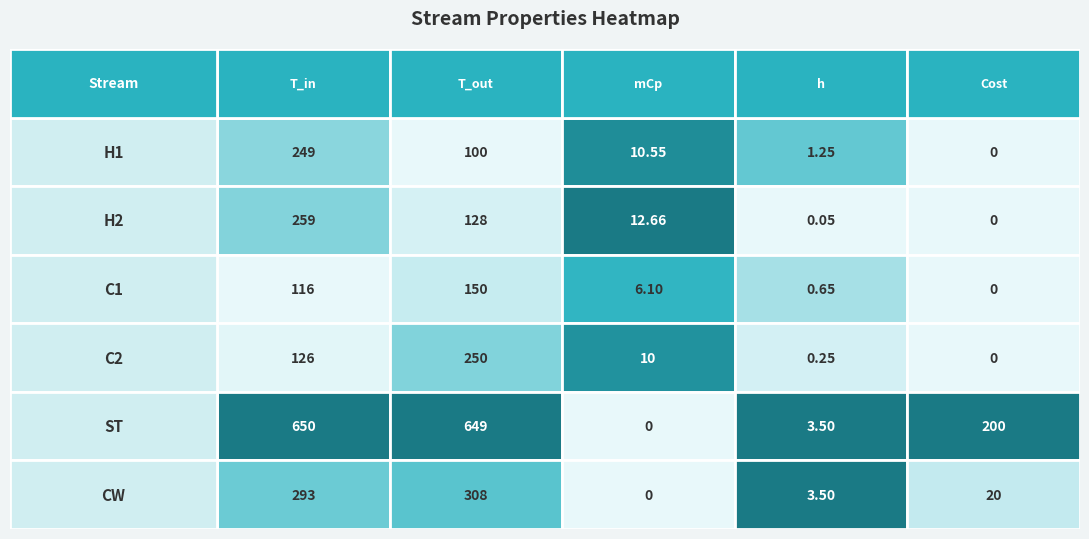

The H1 series shows 100.0 at 1. True or false?

True